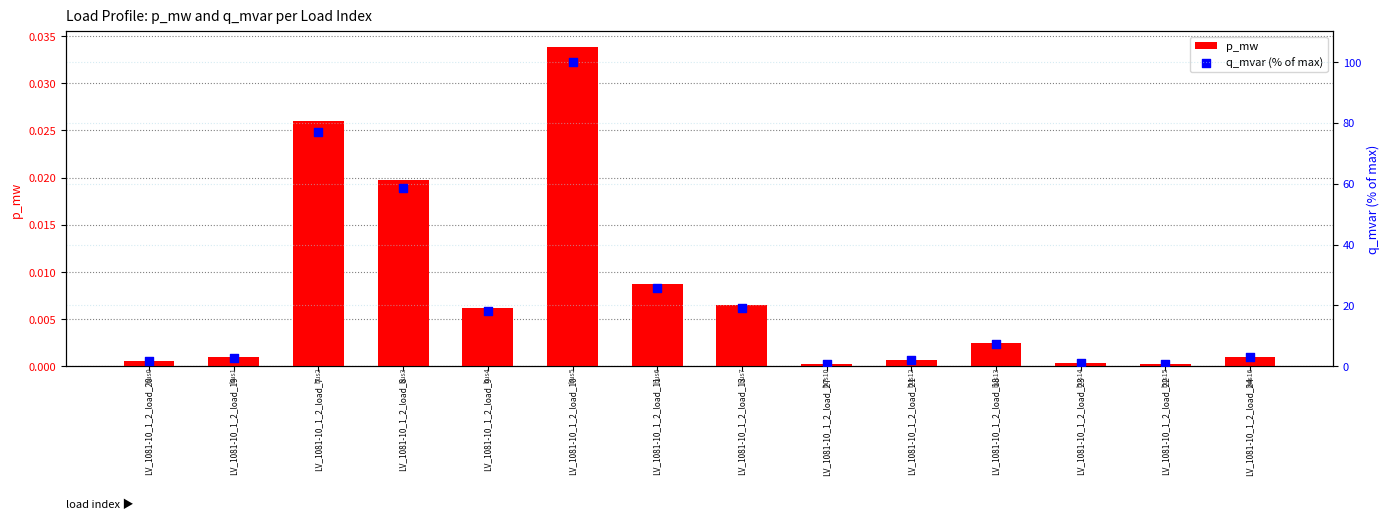

At how many categories does at least one series exceed 96?

1